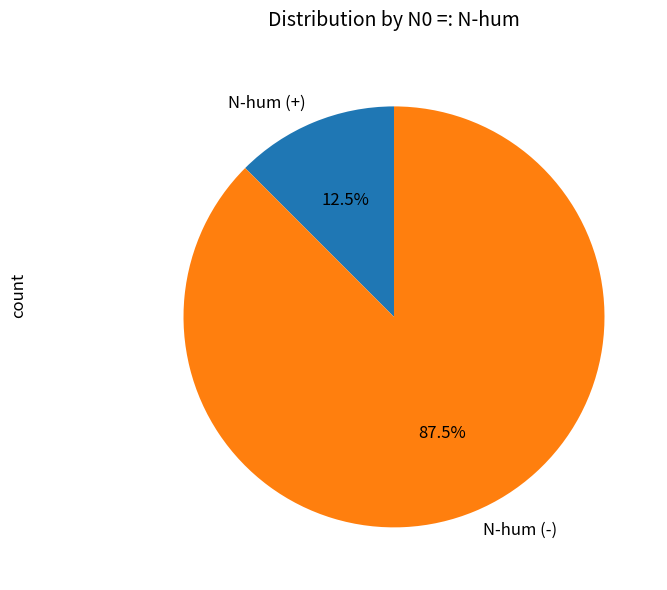

Which slice represents more than half of the pie?

N-hum (-)